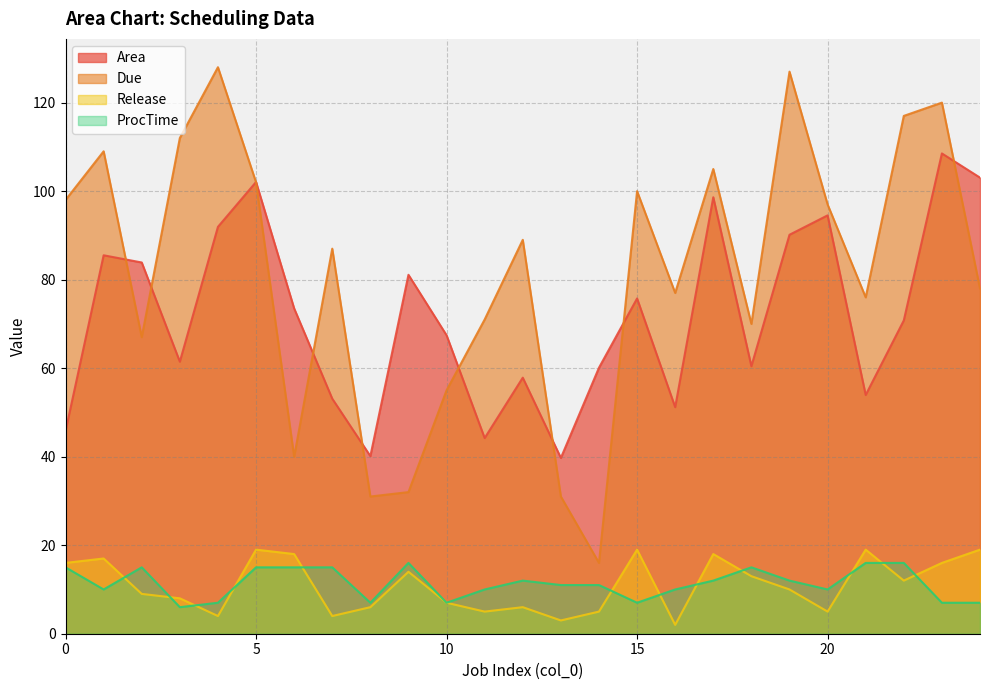

What is the sum of the Area values at 15 and 6?

149.2